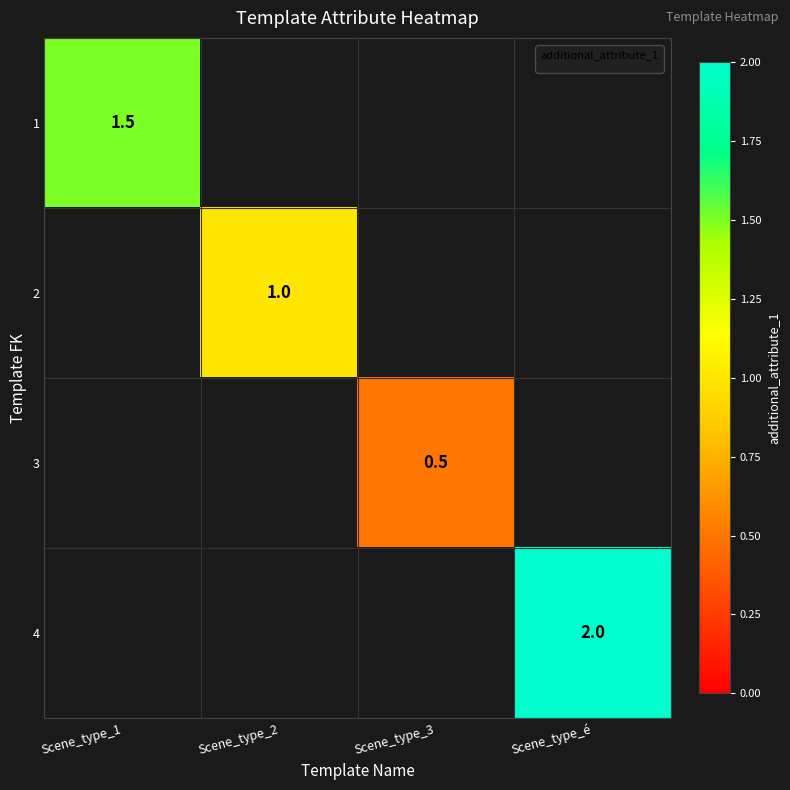

True or false: 3 has a value of 0.3 at Scene_type_3.

False